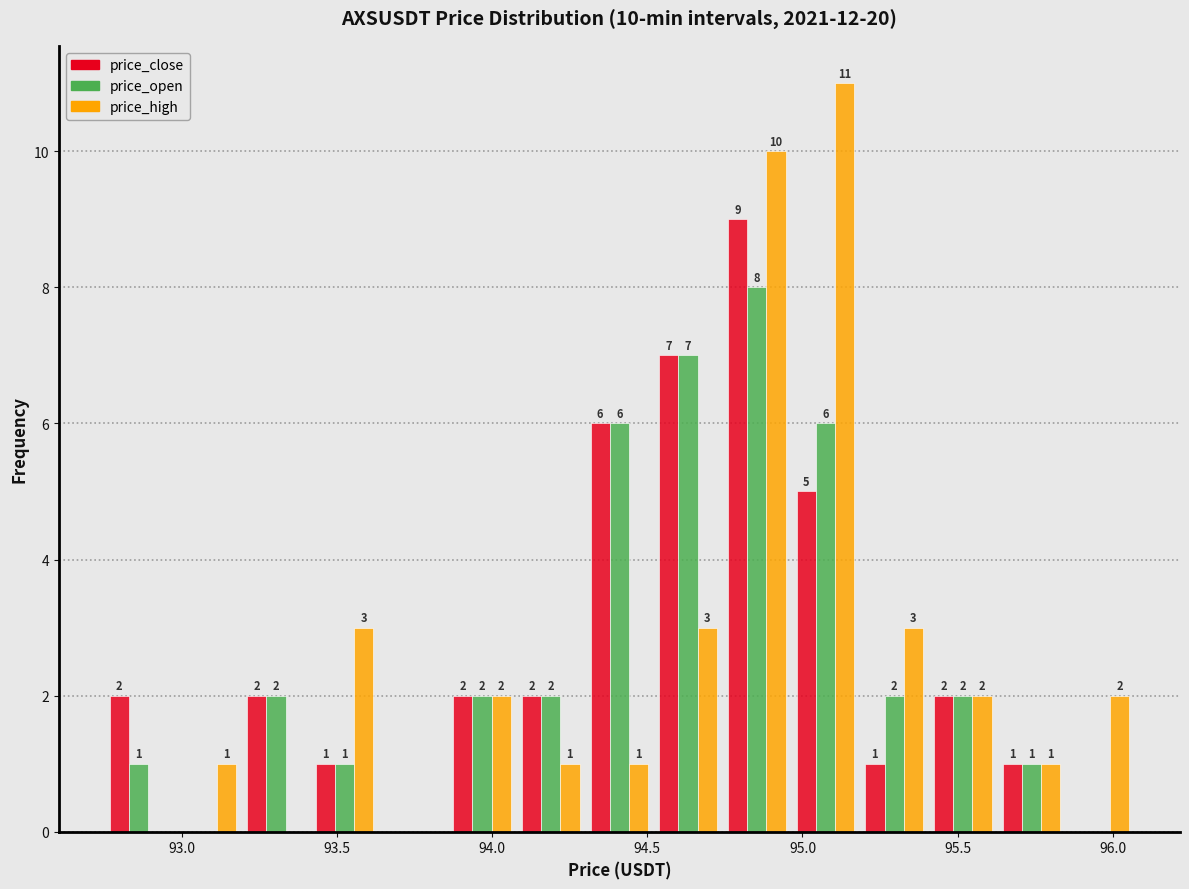

In the price_high series, which range on the x-axis has the tallest bar?

94.95 to 95.20